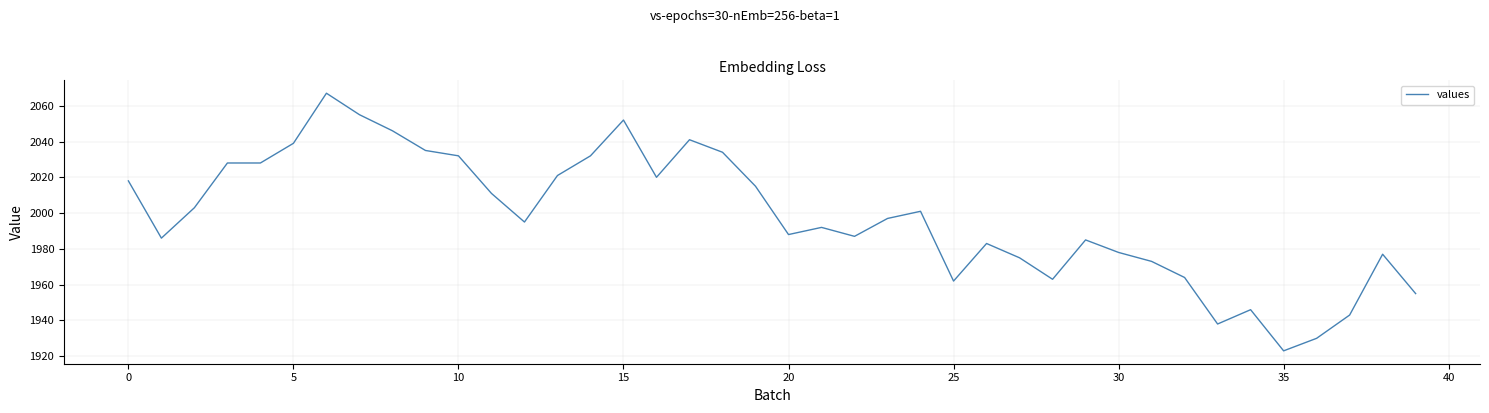

What is the minimum value shown in the chart?

1923